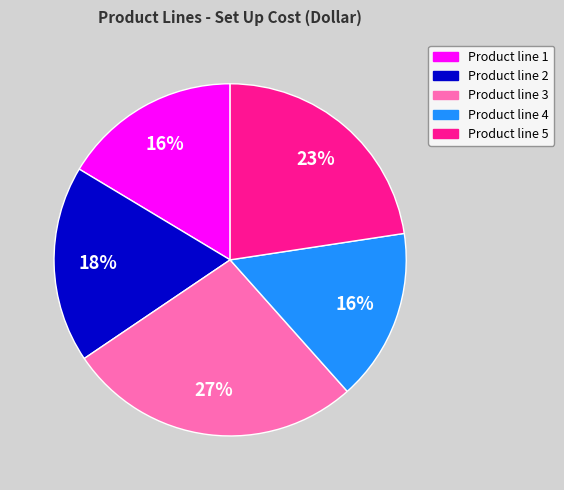

Does any single category account for the majority?

No